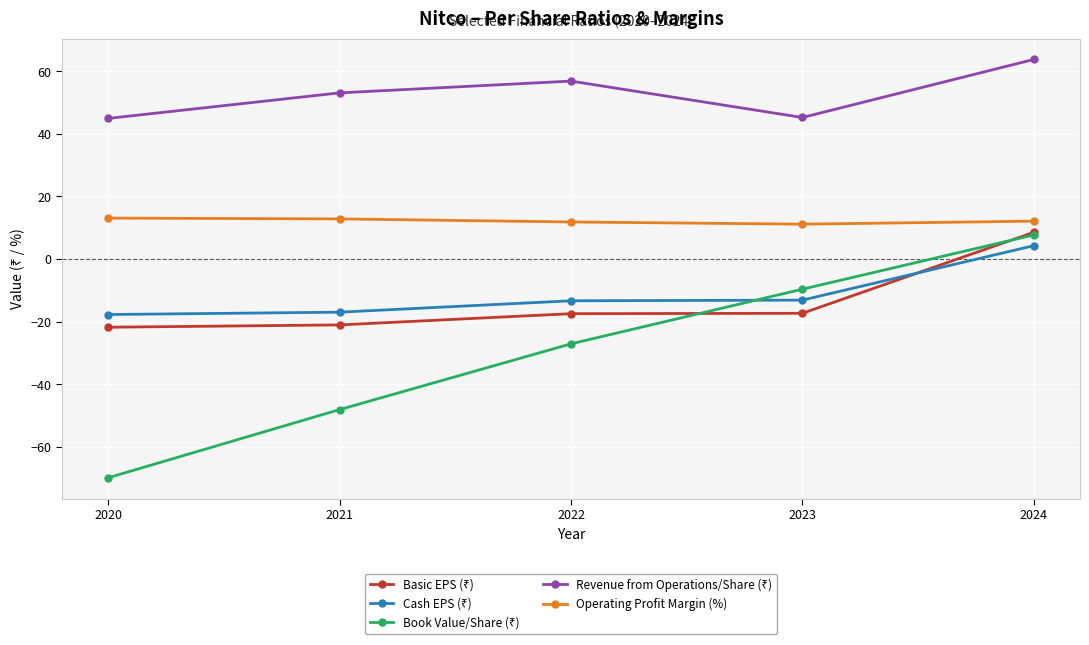

The value of Operating Profit Margin (%) at 2021 is 5.6. True or false?

False